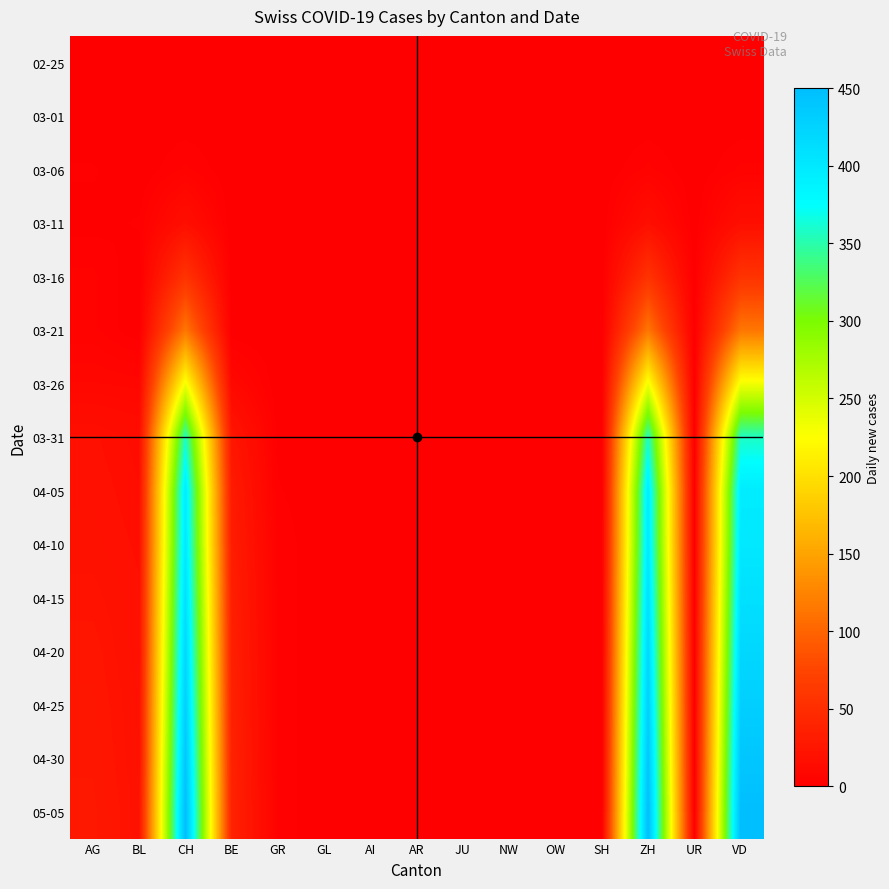

Reading left to right, transcribe all the data shown in this chart.

02-25: AG=0	BL=0	CH=0	BE=0	GR=0	GL=0	AI=0	AR=0	JU=0	NW=0	OW=0	SH=0	ZH=0	UR=0	VD=0
03-01: AG=0	BL=0	CH=0	BE=0	GR=0	GL=0	AI=0	AR=0	JU=0	NW=0	OW=0	SH=0	ZH=0	UR=0	VD=0
03-06: AG=2	BL=0	CH=4	BE=0	GR=0	GL=0	AI=0	AR=0	JU=0	NW=0	OW=0	SH=0	ZH=4	UR=0	VD=4
03-11: AG=1	BL=2	CH=17	BE=0	GR=0	GL=0	AI=0	AR=0	JU=0	NW=0	OW=0	SH=0	ZH=17	UR=0	VD=17
03-16: AG=4	BL=0	CH=56	BE=0	GR=0	GL=0	AI=0	AR=0	JU=0	NW=0	OW=0	SH=0	ZH=56	UR=0	VD=56
03-21: AG=4	BL=0	CH=114	BE=0	GR=0	GL=0	AI=0	AR=0	JU=0	NW=0	OW=0	SH=0	ZH=114	UR=0	VD=114
03-26: AG=9	BL=8	CH=232	BE=10	GR=0	GL=0	AI=0	AR=0	JU=0	NW=0	OW=0	SH=0	ZH=232	UR=0	VD=232
03-31: AG=18	BL=15	CH=357	BE=25	GR=1	GL=0	AI=0	AR=0	JU=0	NW=0	OW=0	SH=0	ZH=357	UR=0	VD=357
04-05: AG=19	BL=16	CH=396	BE=30	GR=2	GL=0	AI=0	AR=0	JU=0	NW=0	OW=0	SH=0	ZH=396	UR=0	VD=396
04-10: AG=20	BL=17	CH=400	BE=32	GR=3	GL=0	AI=0	AR=0	JU=0	NW=0	OW=0	SH=0	ZH=400	UR=0	VD=400
04-15: AG=22	BL=18	CH=410	BE=34	GR=3	GL=0	AI=0	AR=0	JU=0	NW=0	OW=0	SH=0	ZH=410	UR=0	VD=410
04-20: AG=24	BL=18	CH=420	BE=35	GR=3	GL=0	AI=0	AR=0	JU=0	NW=0	OW=0	SH=0	ZH=420	UR=0	VD=420
04-25: AG=25	BL=19	CH=430	BE=36	GR=3	GL=0	AI=0	AR=0	JU=0	NW=0	OW=0	SH=0	ZH=430	UR=0	VD=430
04-30: AG=26	BL=19	CH=440	BE=37	GR=3	GL=0	AI=0	AR=0	JU=0	NW=0	OW=0	SH=0	ZH=440	UR=0	VD=440
05-05: AG=27	BL=20	CH=450	BE=38	GR=3	GL=0	AI=0	AR=0	JU=0	NW=0	OW=0	SH=0	ZH=450	UR=0	VD=450